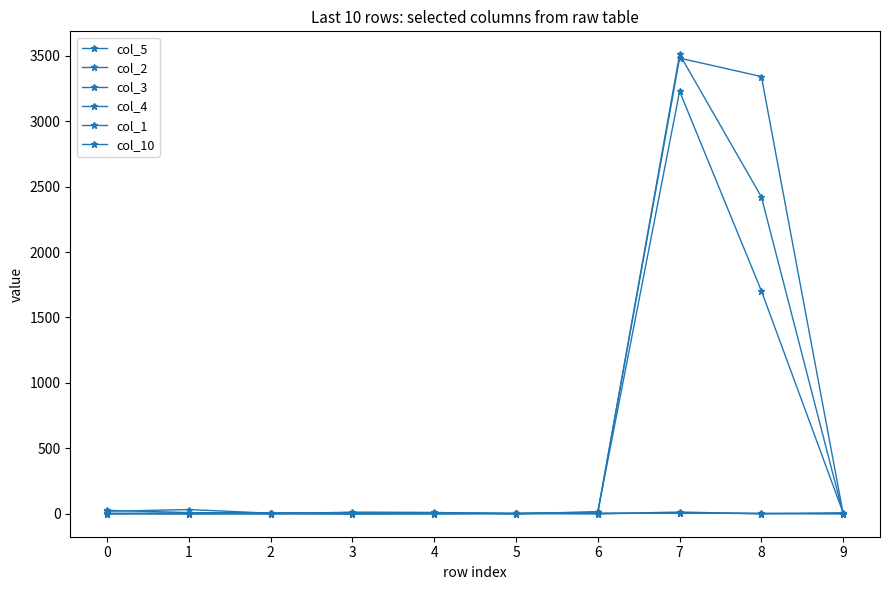

Read the col_4 value at 4, to the nearest 10.

10